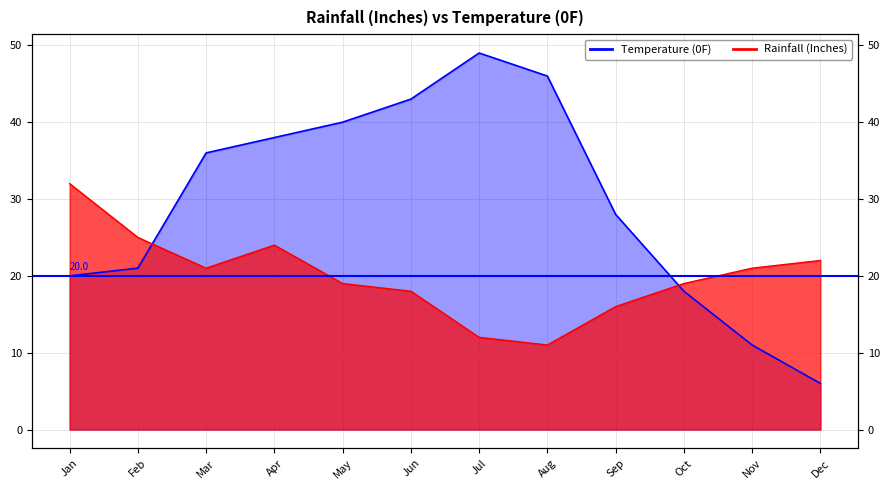

What is the greatest value displayed?

49